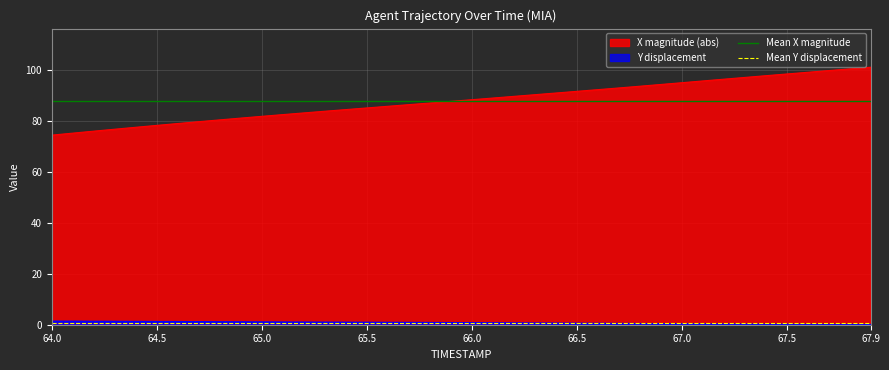

True or false: X magnitude (abs) and Y displacement intersect in this chart.

False